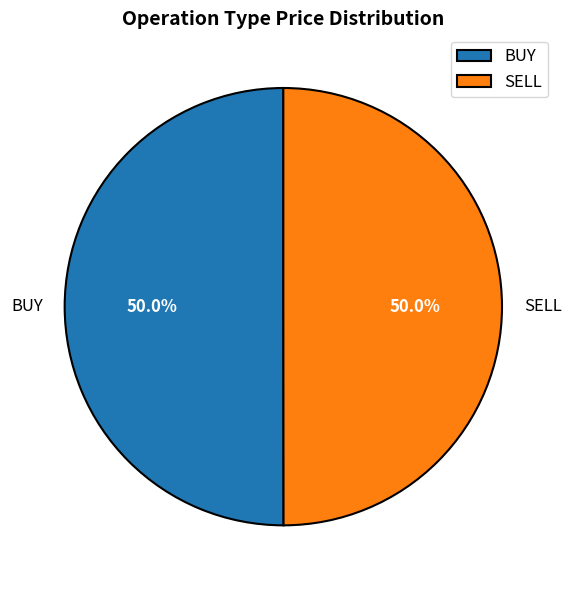

To the nearest percent, what percentage of the pie is BUY?

50%